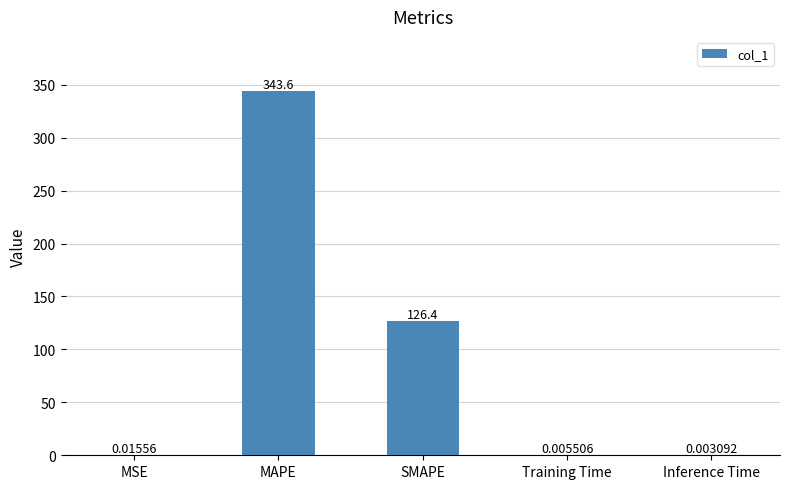

Which label corresponds to the largest value in the chart?

MAPE